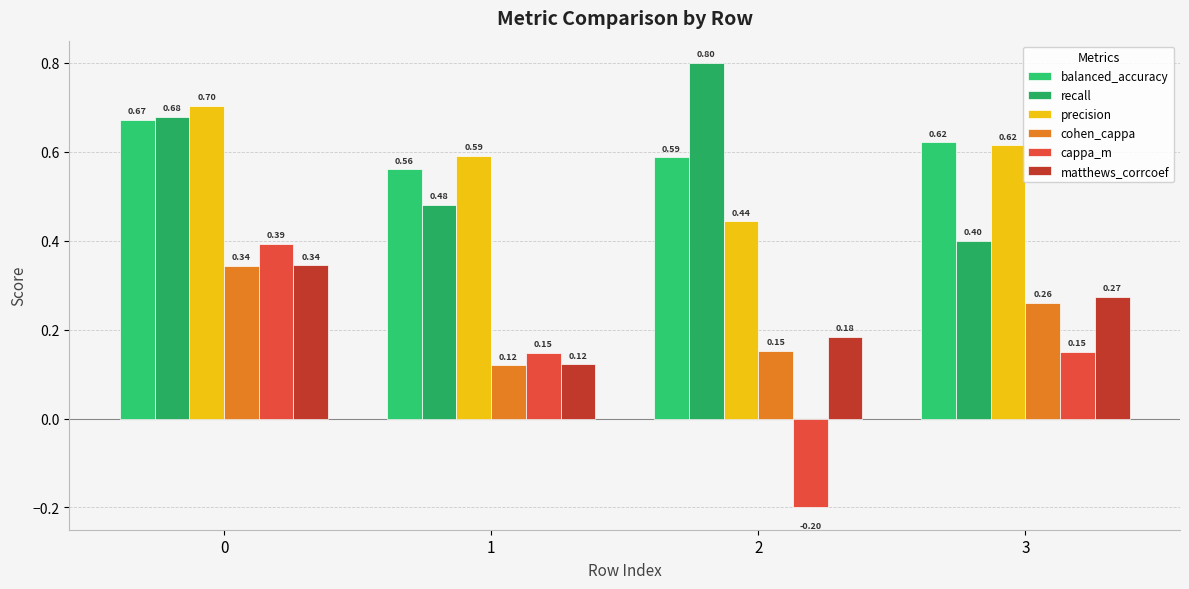

Where is precision nearest to the value 0?

2